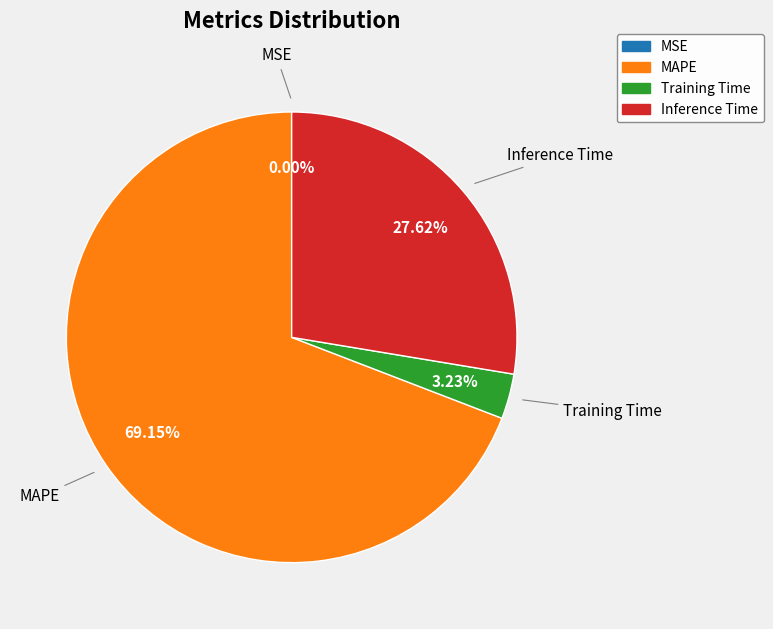

The Inference Time slice represents 28% of the pie. True or false?

True